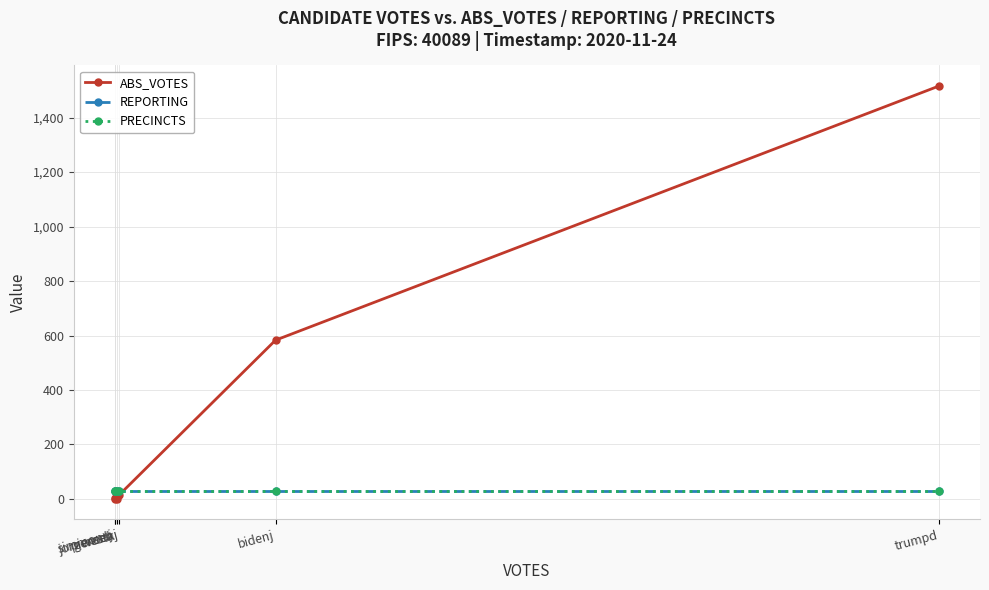

Is the value of ABS_VOTES at westk greater than the value of PRECINCTS at pierceb?

No